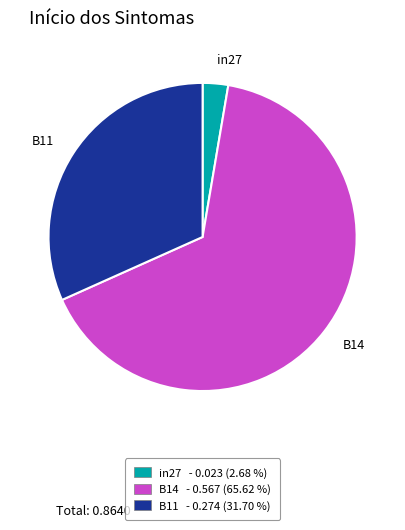

The B14 slice represents 66% of the pie. True or false?

True